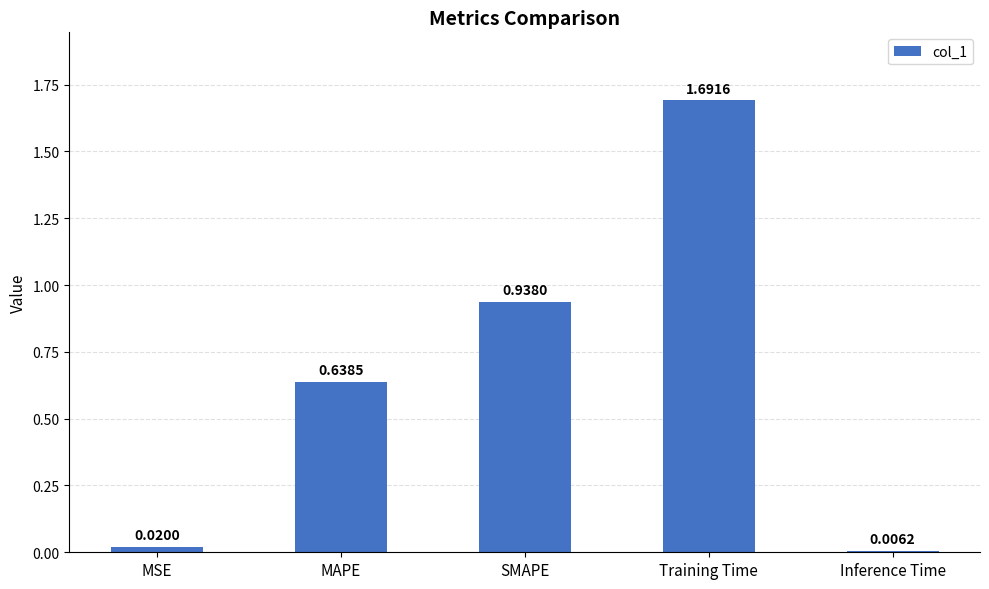

The chart shows a value of 1.7 at Training Time. True or false?

True